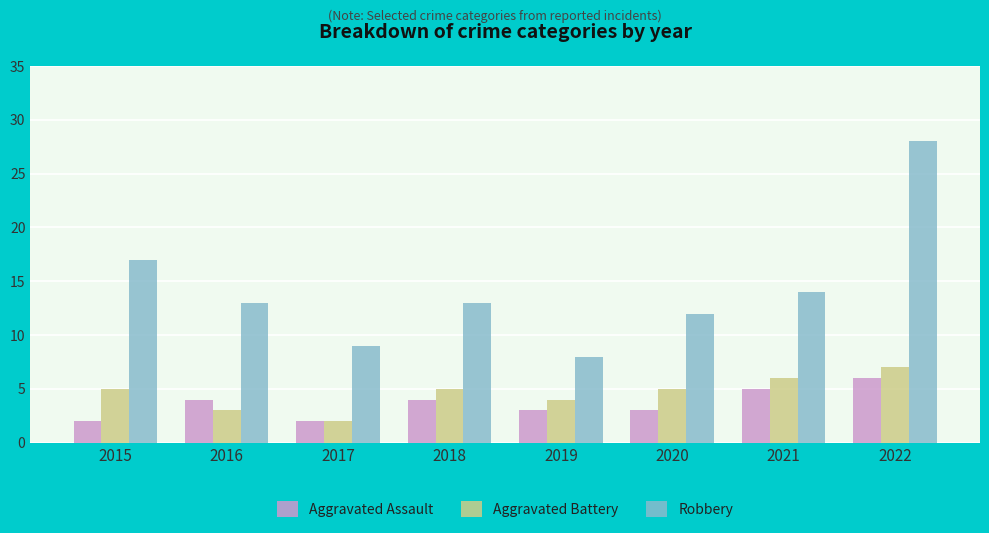

At 2015, list the series in order from largest to smallest.

Robbery, Aggravated Battery, Aggravated Assault